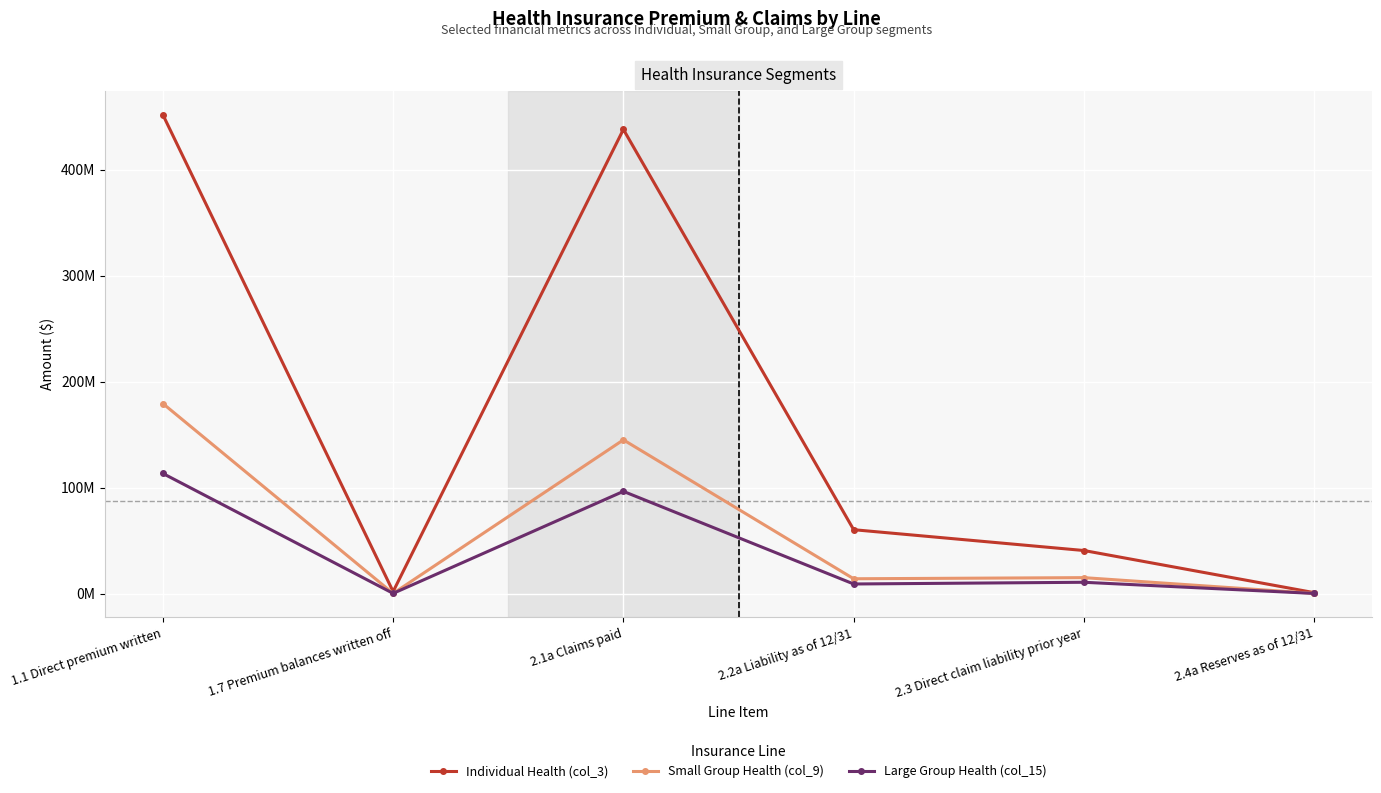

Read the Large Group Health (col_15) value at 1.7 Premium balances written off.

199335.2